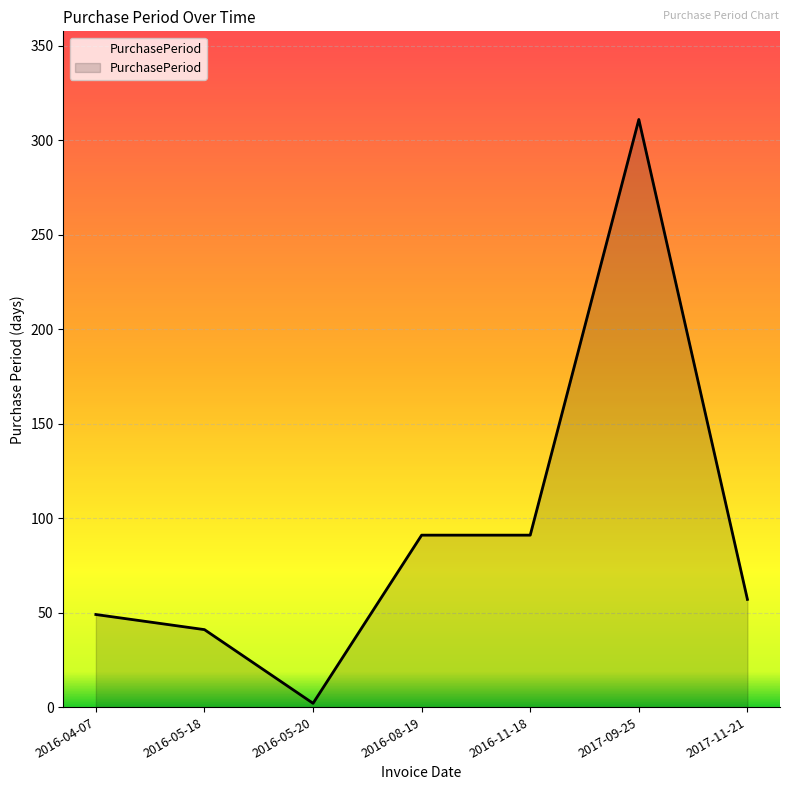

What is the sum of all values?

642